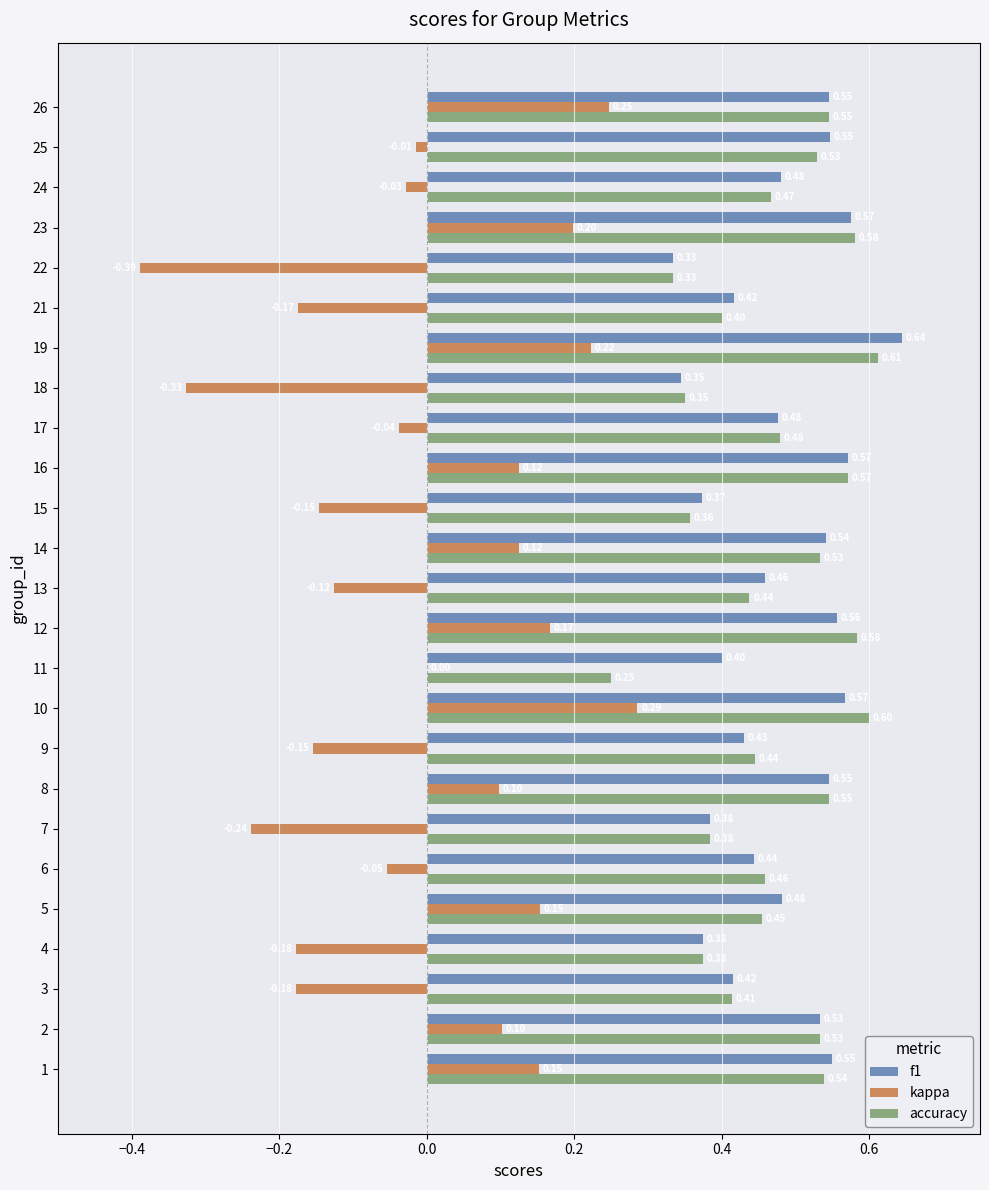

At which category is the sum across all series the highest?

19